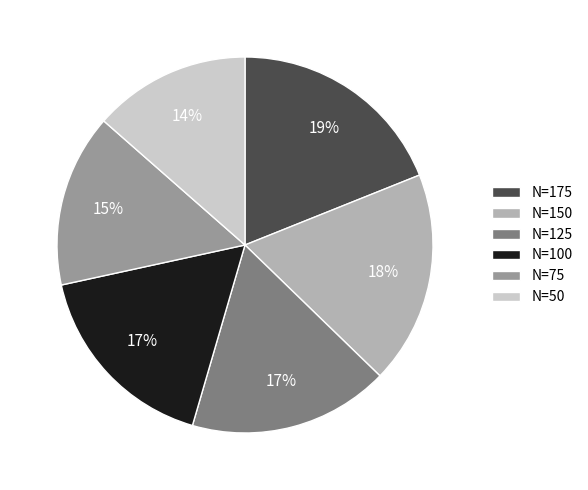

To the nearest percent, what is the average slice percentage?

17%